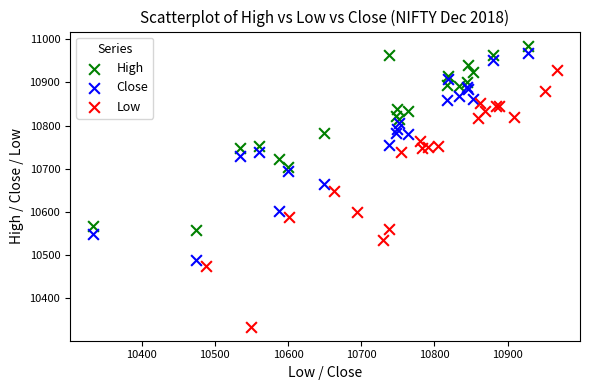

Which series contains the highest Y value?

High